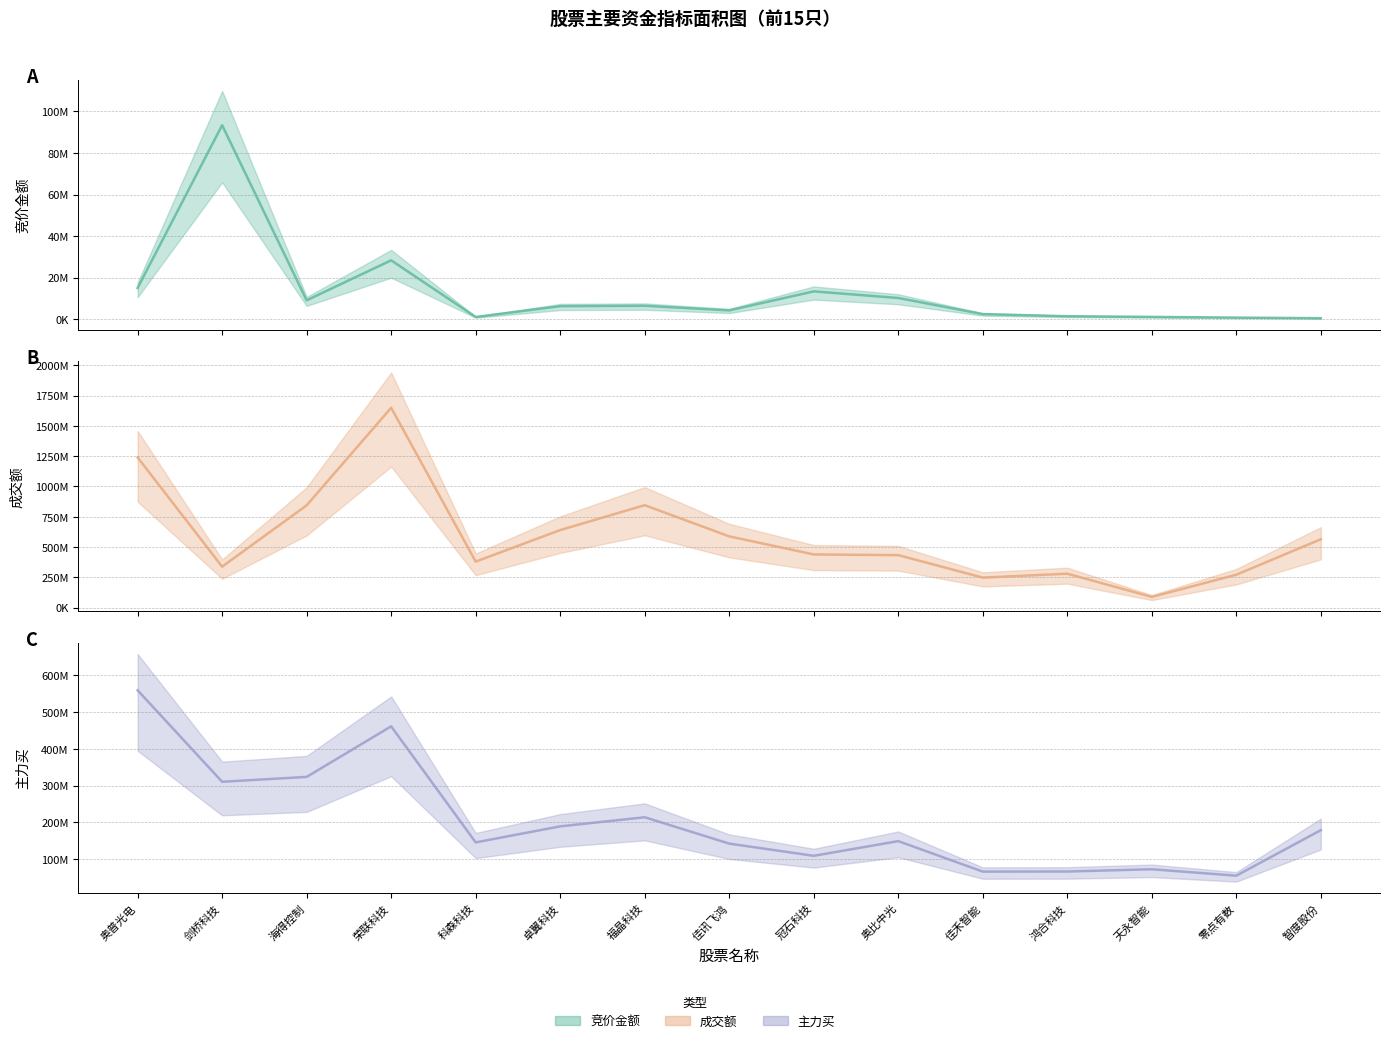

Is it true that 主力买 equals 178797691.2 at 智度股份?

True